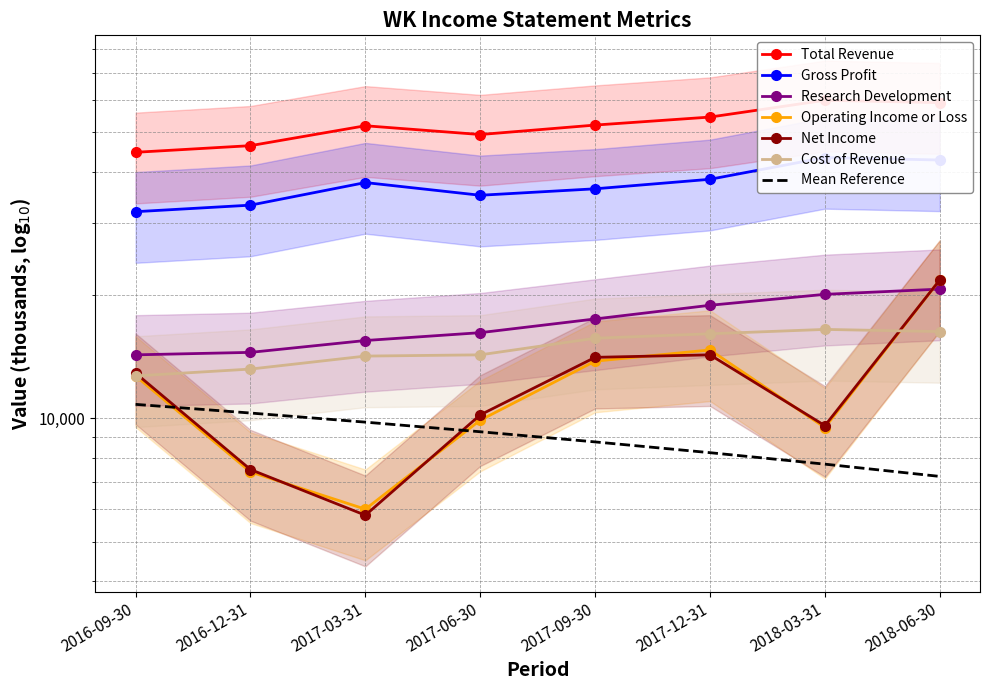

Is the value of Total Revenue at 2017-03-31 greater than the value of Operating Income or Loss at 2017-06-30?

Yes